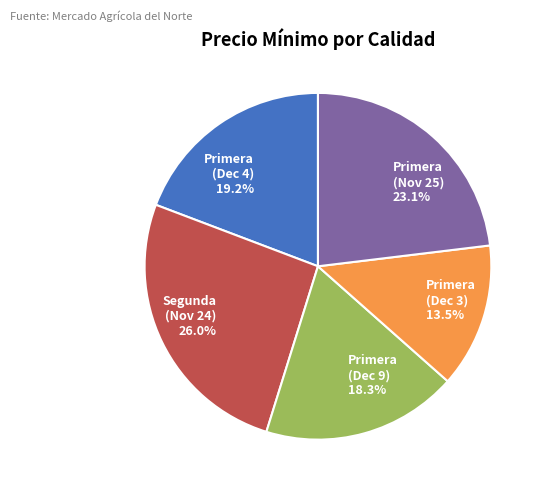

Approximately how many times larger is the value at Primera (Dec 3) 13.5% compared to Primera (Dec 4) 19.2%?

0.7